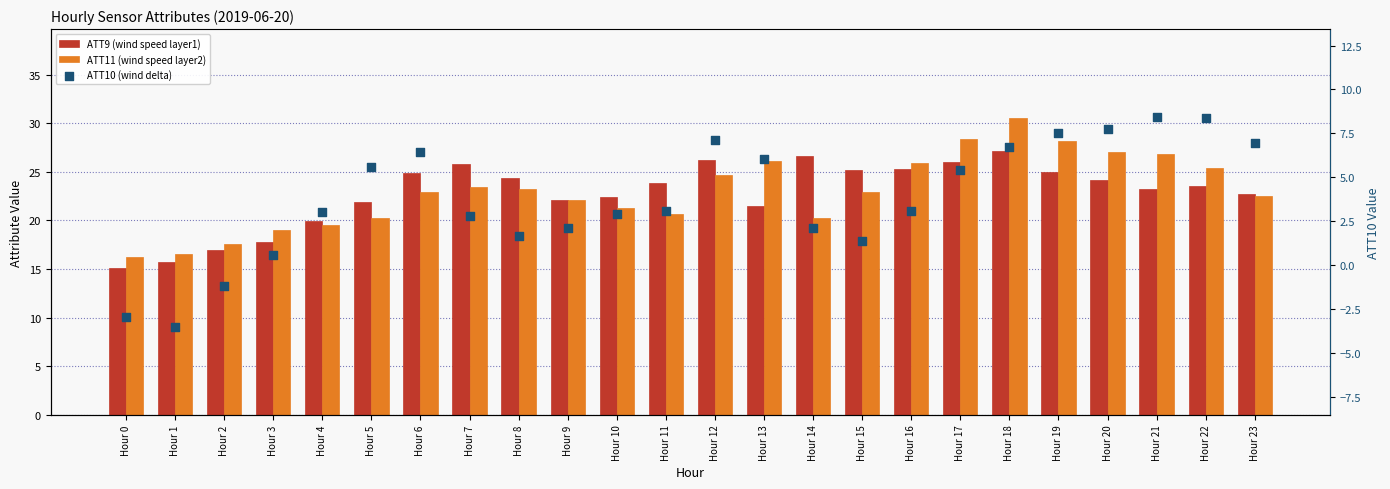

What is the total value across all series at Hour 7?

52.0